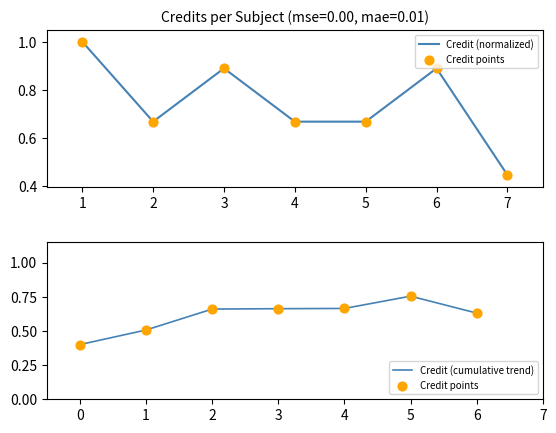

Is the value of Credit (cumulative trend) at 5 greater than the value of Credit points at 3?

Yes